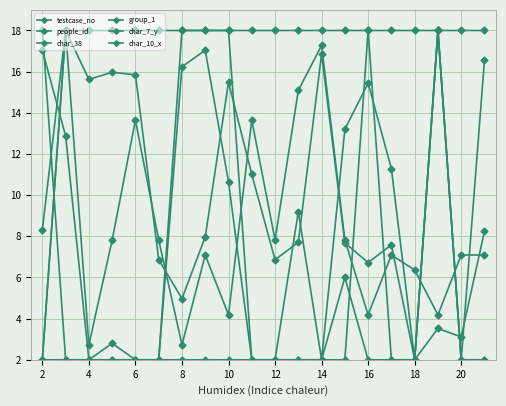

Is this an area chart (filled region under the line)?

No